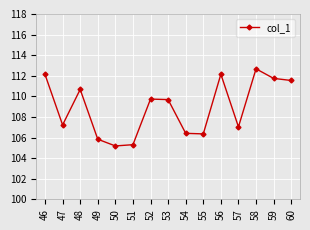

How many data points does each series have?

15